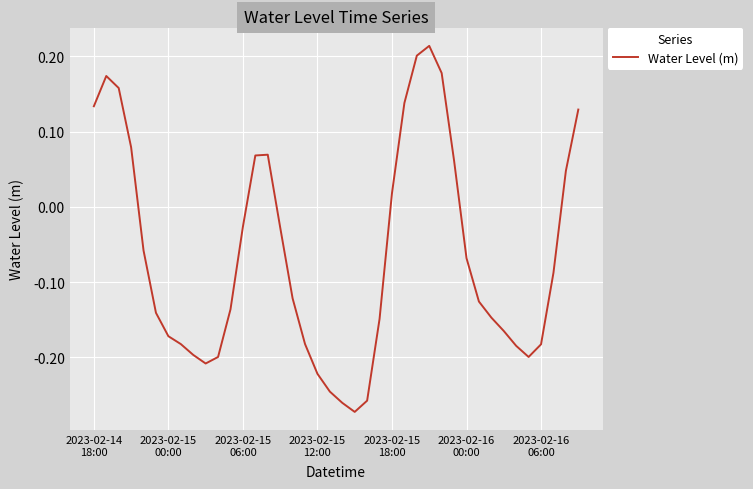

What is the difference between the maximum and minimum values?

0.5